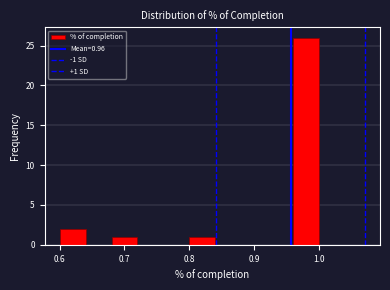

Over which range of the x-axis is the bar tallest?

0.96 to 1.00